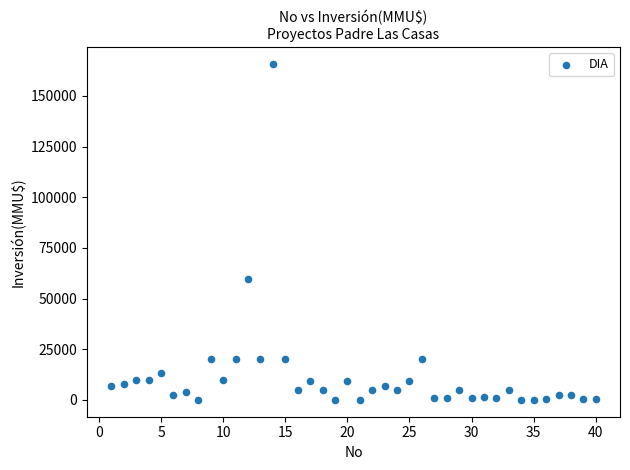

What is the range of X values (max minus min)?

39